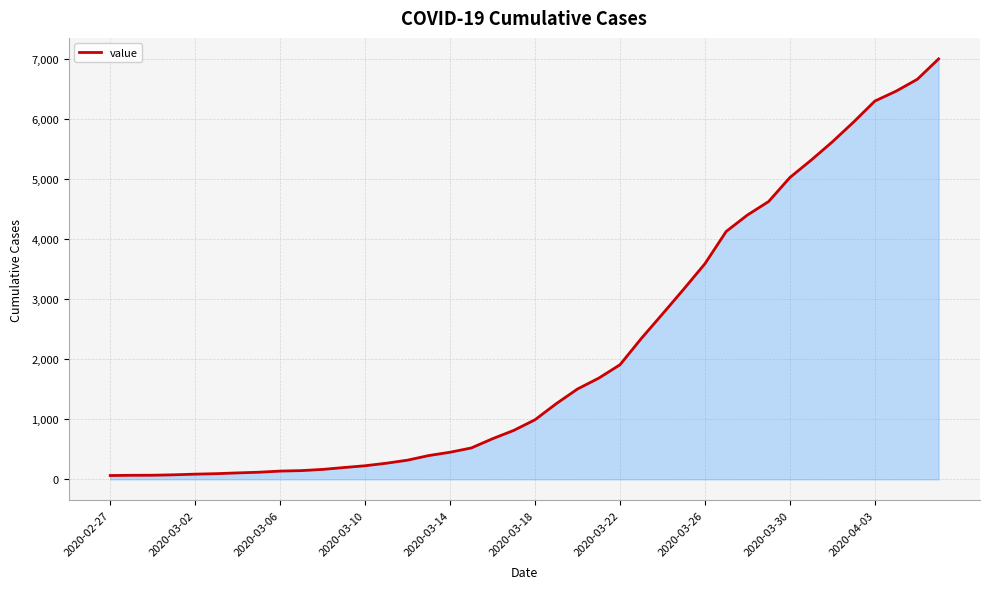

What is the difference between the maximum and minimum values?

6939